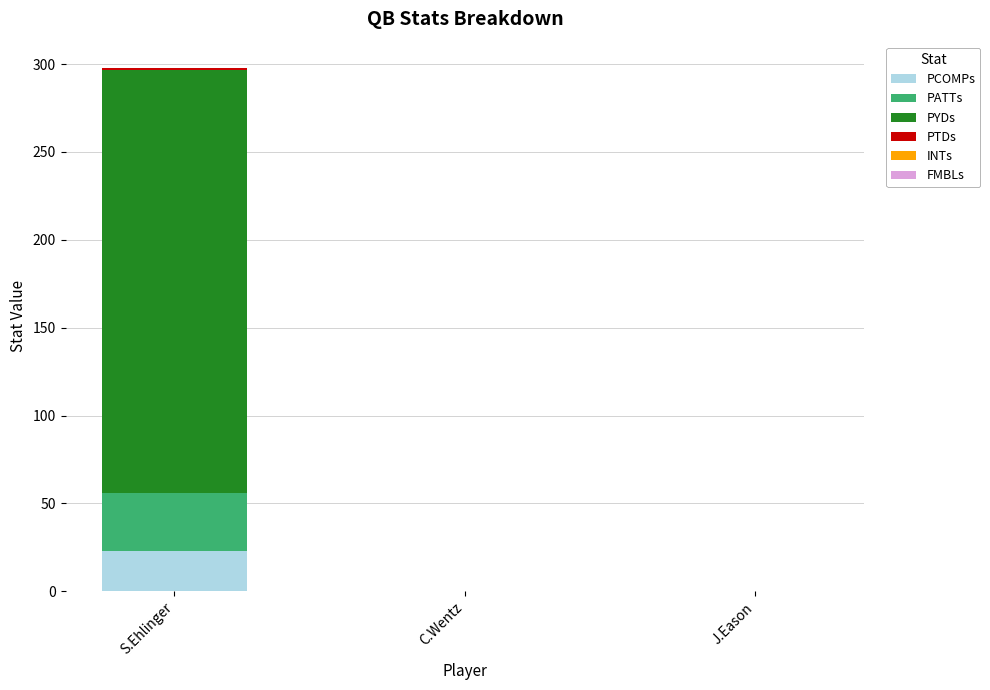

Are the bars grouped side by side (vs. stacked)?

No